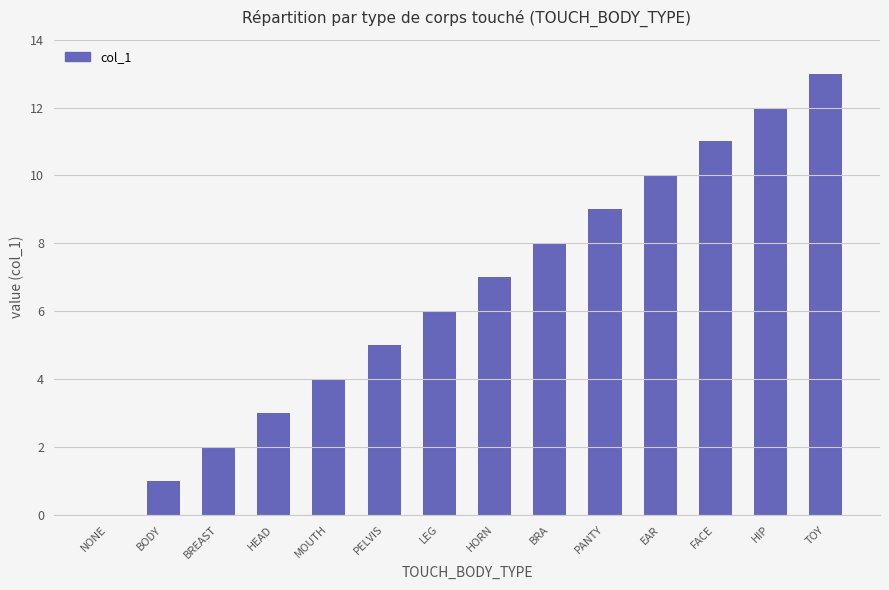

At which label is the value closest to 6?

LEG